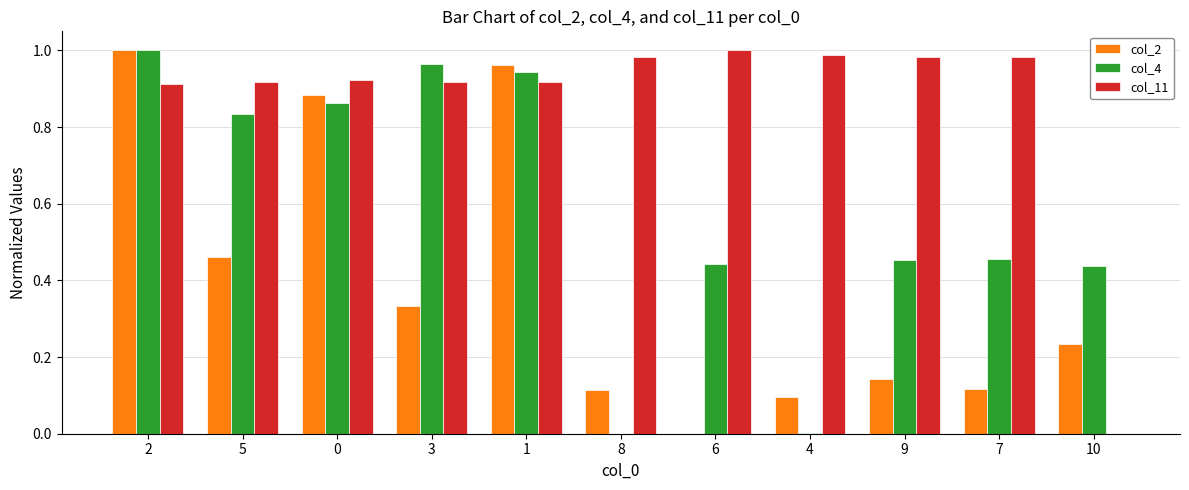

What are all the series names shown in the legend?

col_2, col_4, col_11